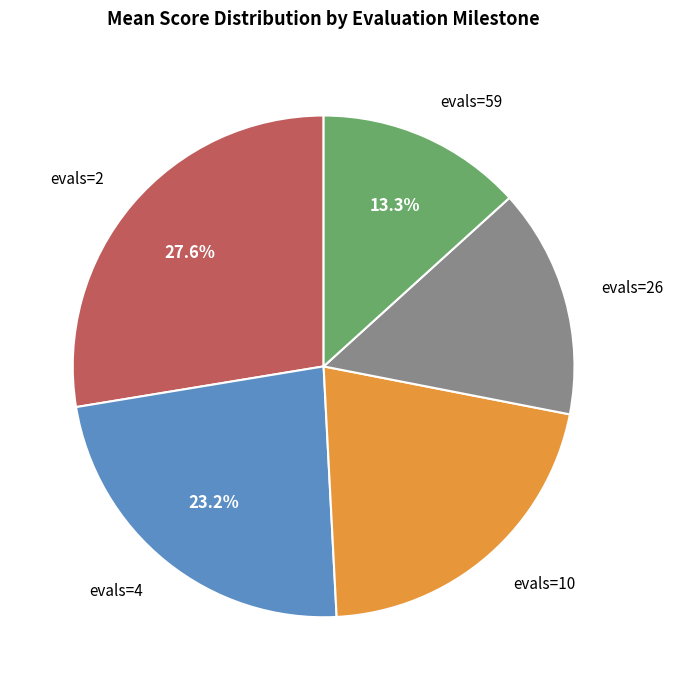

Is evals=10 the majority of the pie?

No